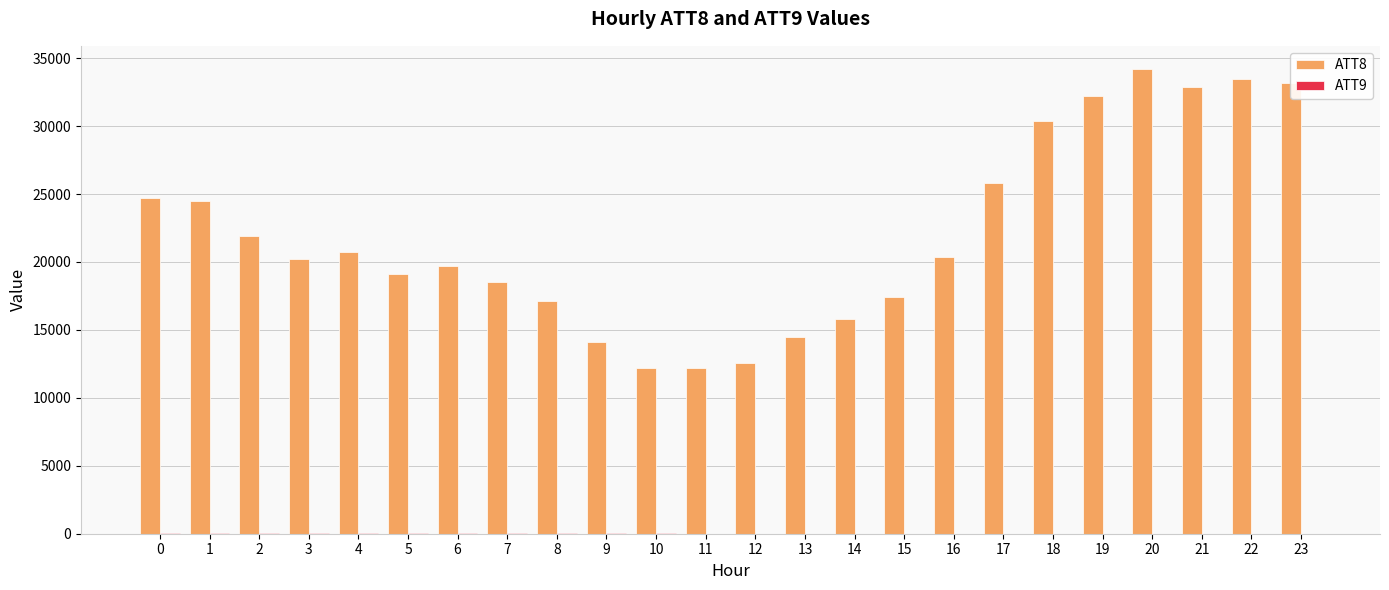

What is the greatest value displayed?

34200.0